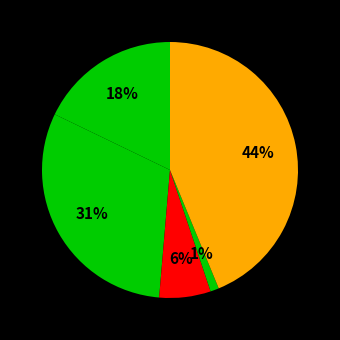

How many slices are in this pie chart?

5